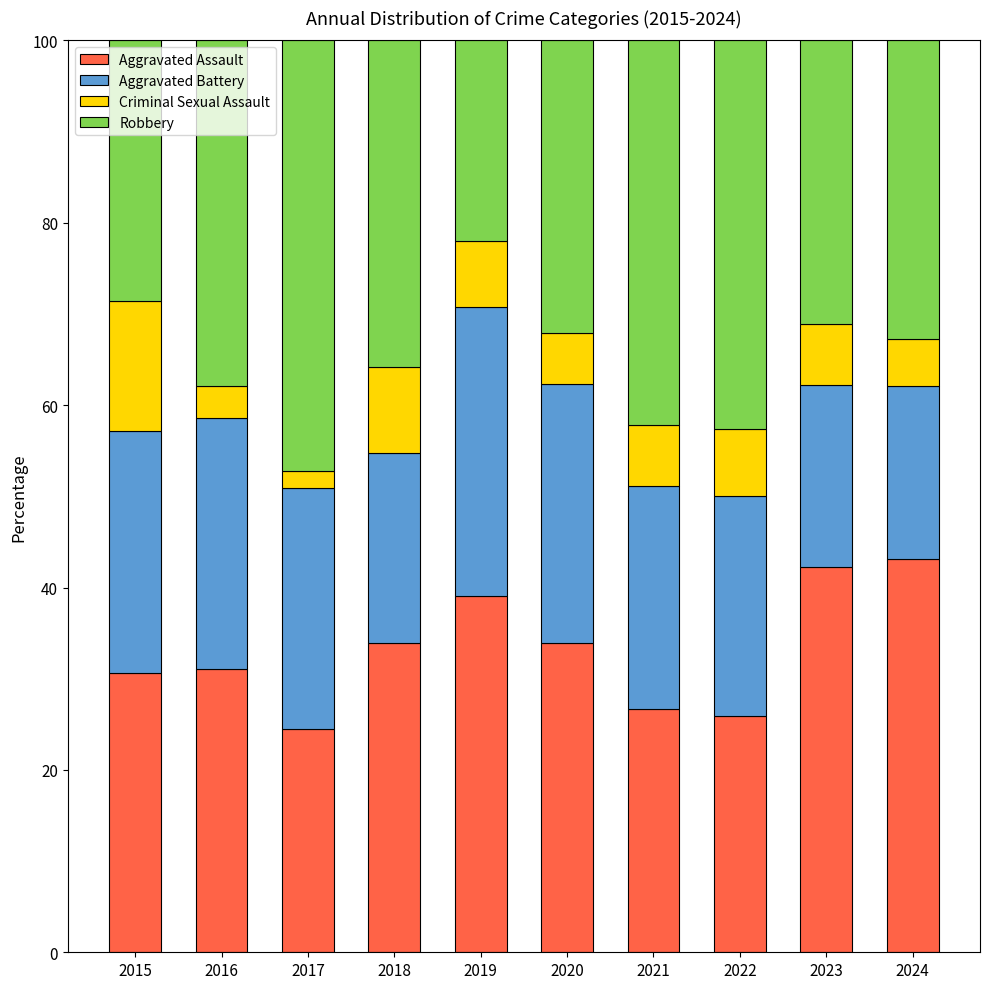

What is the lowest value of the Aggravated Assault series?

24.5